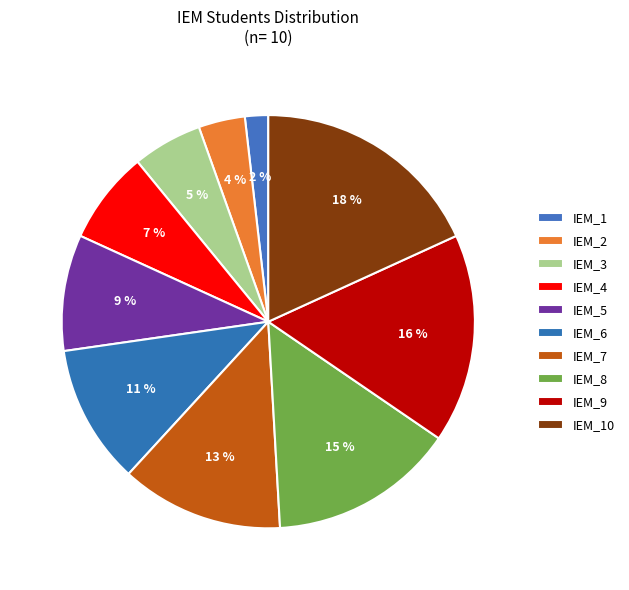

To the nearest percent, what percentage of the pie is IEM_6?

11%